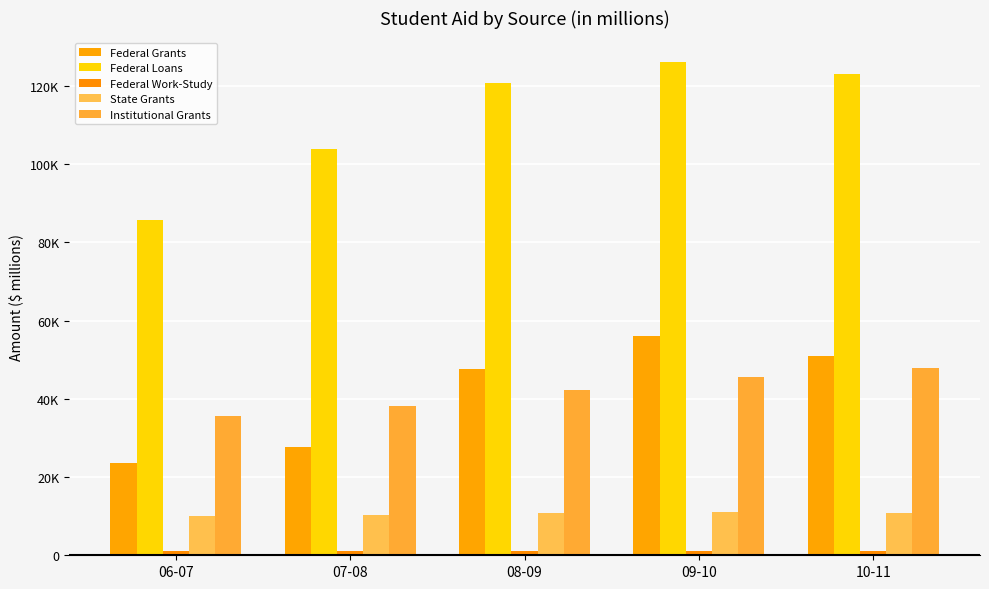

Read the Federal Loans value at 07-08.

103894.0